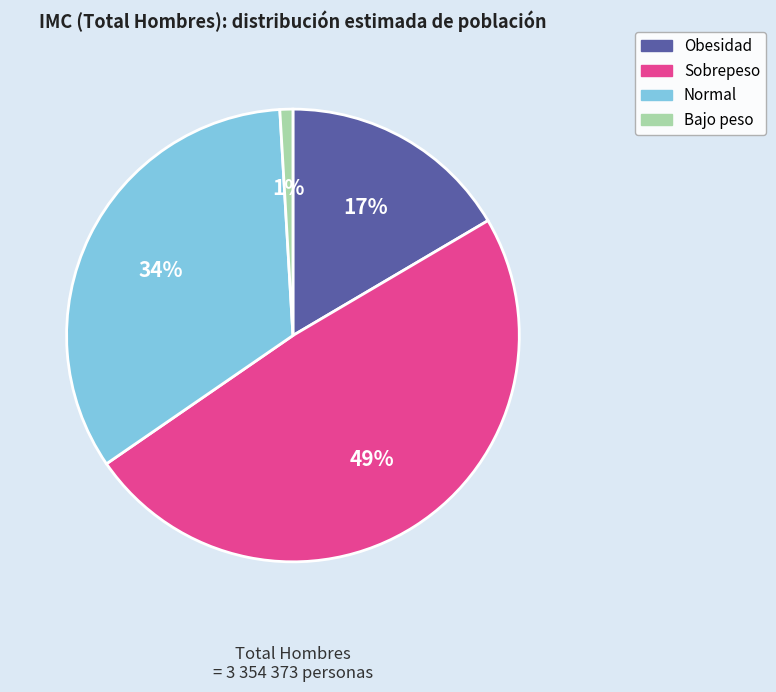

To the nearest percent, what is the average slice percentage?

25%